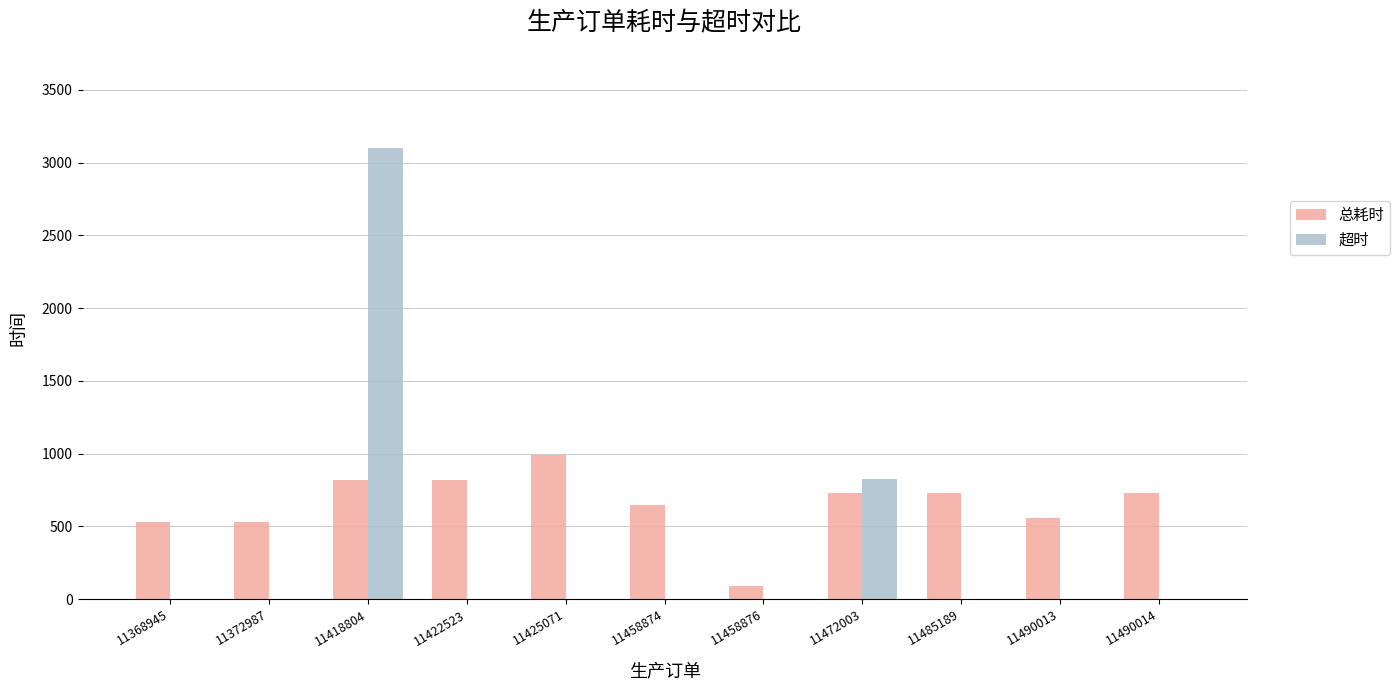

What is the maximum value shown in the chart?

3101